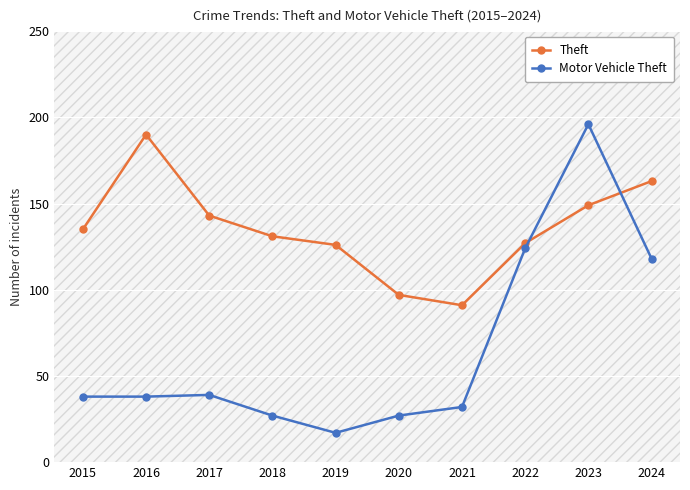

Reading left to right, transcribe all the data shown in this chart.

Theft: 135	190	143	131	126	97	91	127	149	163
Motor Vehicle Theft: 38	38	39	27	17	27	32	124	196	118